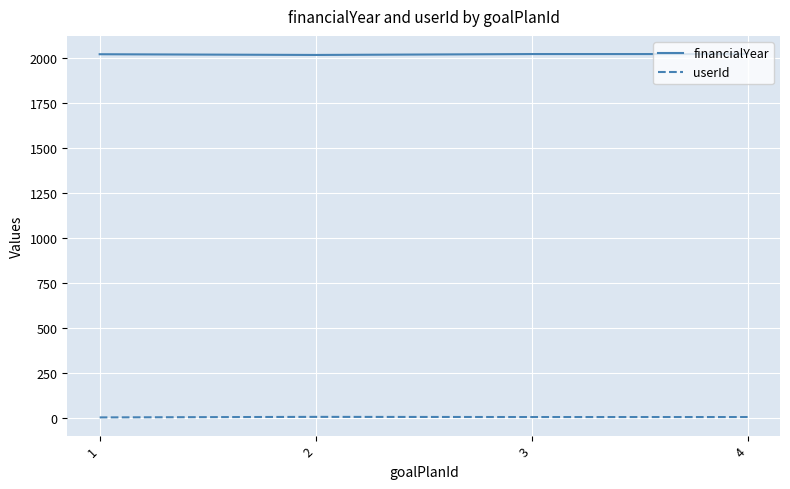

What value does the financialYear series have at 1?

2023